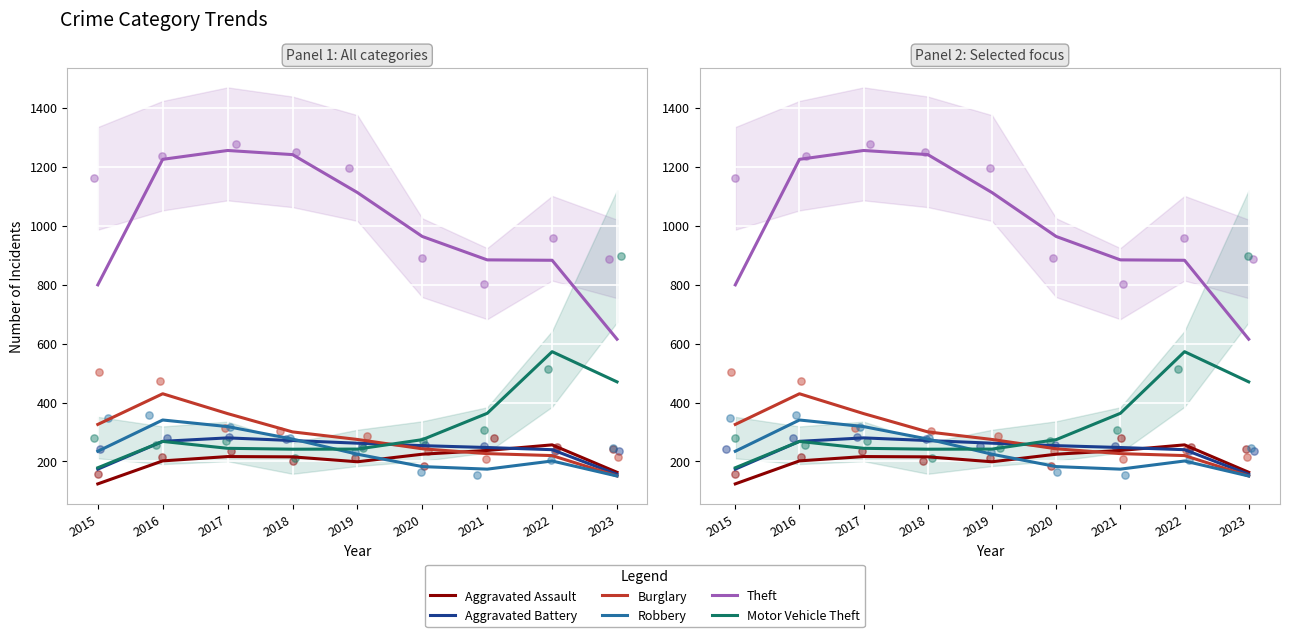

Which series has the widest spread of Y values?

Theft